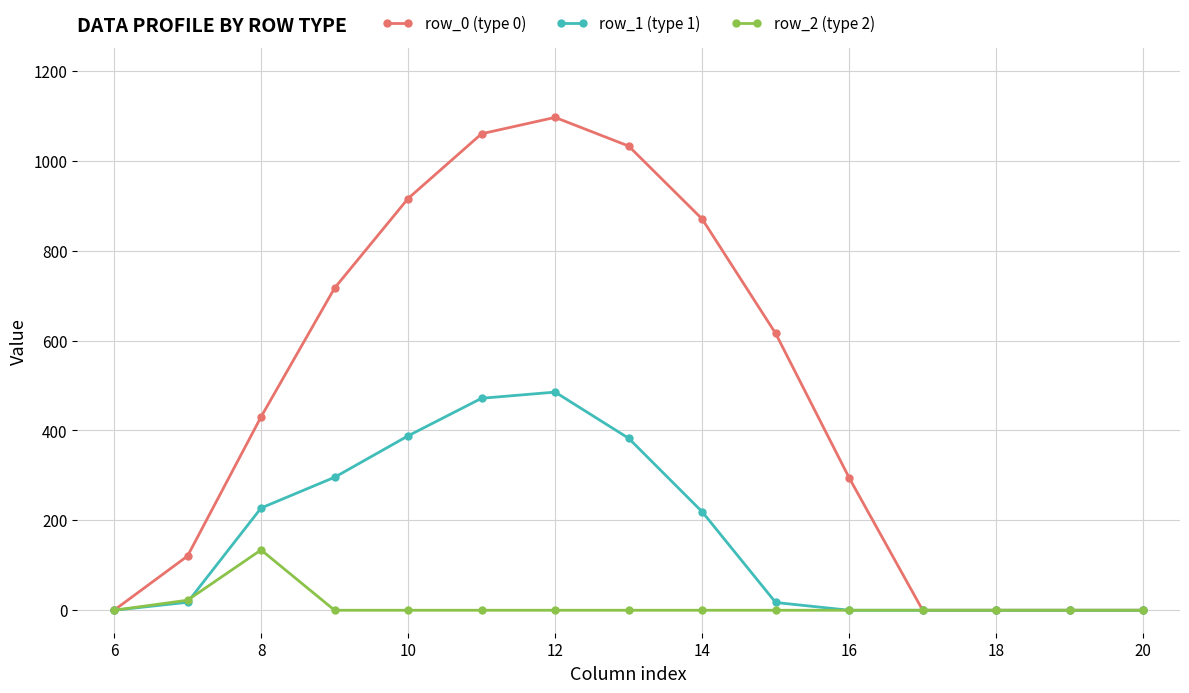

What is the value of the row_1 (type 1) point at the 5th from the left?

388.1